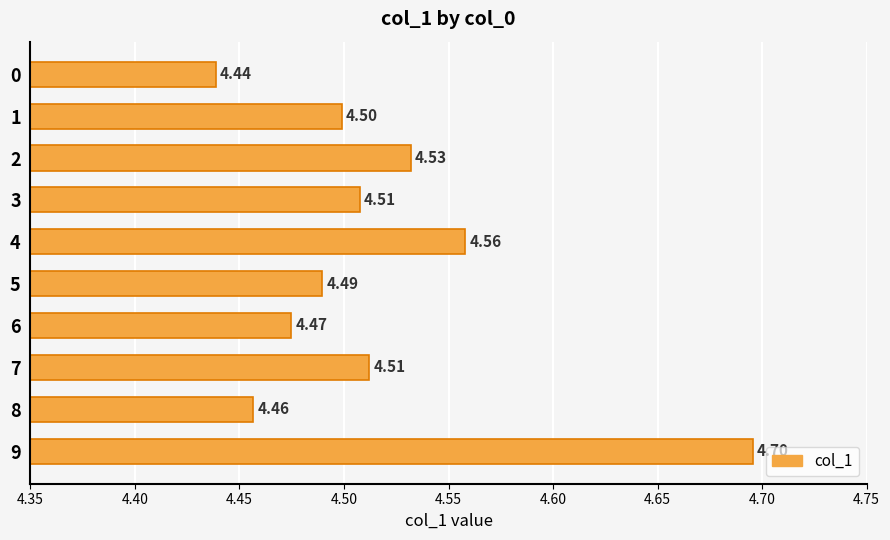

Approximately how many times larger is the value at 0 compared to 9?

0.9